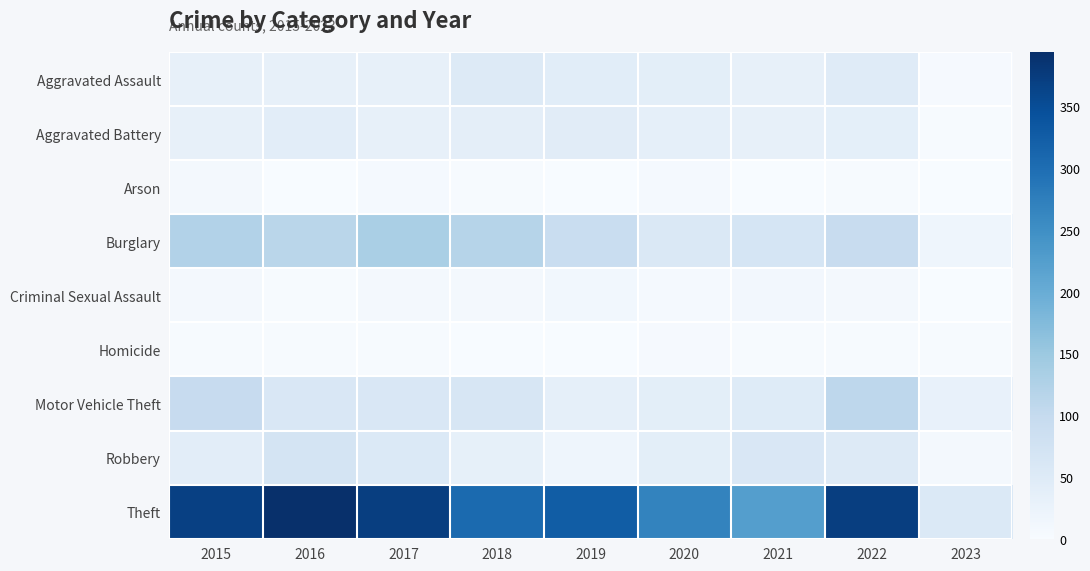

Reading right to left, transcribe all the data shown in this chart.

Aggravated Assault: 2023=4	2022=47	2021=32	2020=39	2019=43	2018=50	2017=32	2016=32	2015=32
Aggravated Battery: 2023=2	2022=36	2021=31	2020=35	2019=44	2018=37	2017=32	2016=41	2015=31
Arson: 2023=1	2022=2	2021=0	2020=6	2019=1	2018=2	2017=5	2016=1	2015=9
Burglary: 2023=18	2022=94	2021=67	2020=56	2019=92	2018=117	2017=133	2016=113	2015=123
Criminal Sexual Assault: 2023=0	2022=7	2021=10	2020=6	2019=11	2018=9	2017=7	2016=2	2015=9
Homicide: 2023=2	2022=2	2021=2	2020=4	2019=0	2018=0	2017=2	2016=2	2015=3
Motor Vehicle Theft: 2023=29	2022=109	2021=49	2020=40	2019=35	2018=63	2017=59	2016=59	2015=96
Robbery: 2023=7	2022=50	2021=59	2020=40	2019=17	2018=33	2017=55	2016=69	2015=41
Theft: 2023=55	2022=371	2021=224	2020=267	2019=325	2018=305	2017=372	2016=394	2015=369